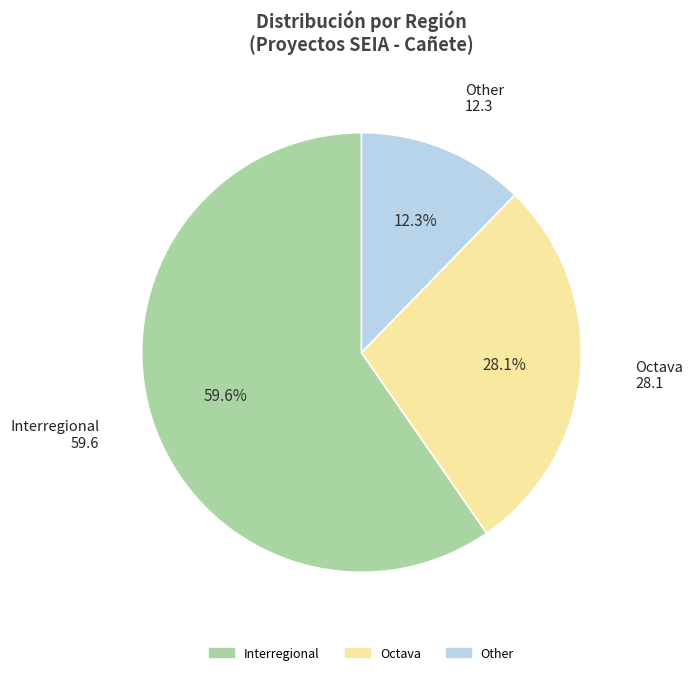

To the nearest percent, what is the difference between the largest and smallest slice percentages?

47%